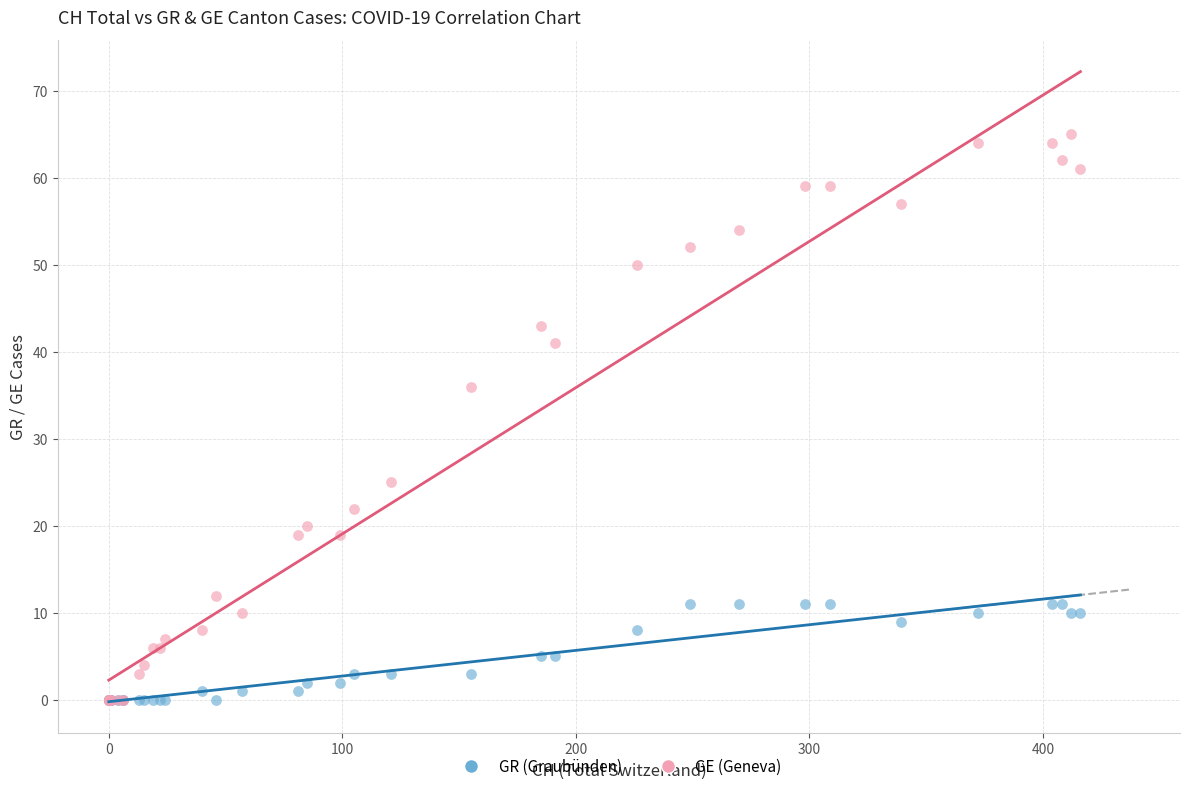

Across all series, what Y value is closest to 32?

36